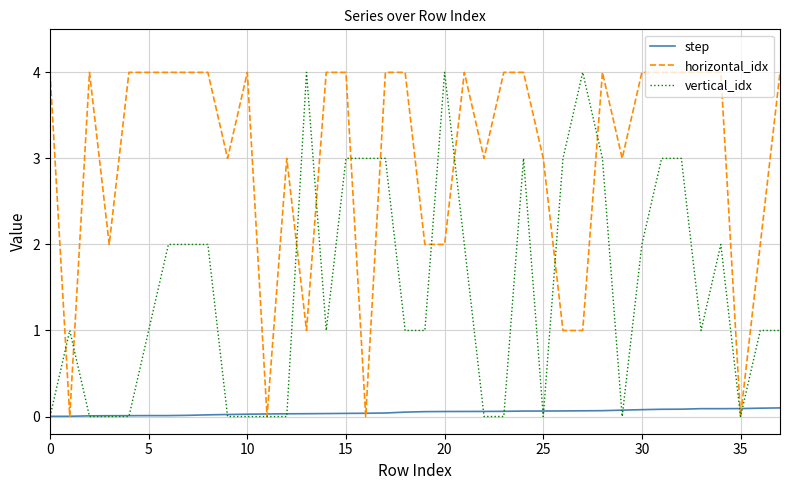

What is the maximum value shown in the chart?

4.0